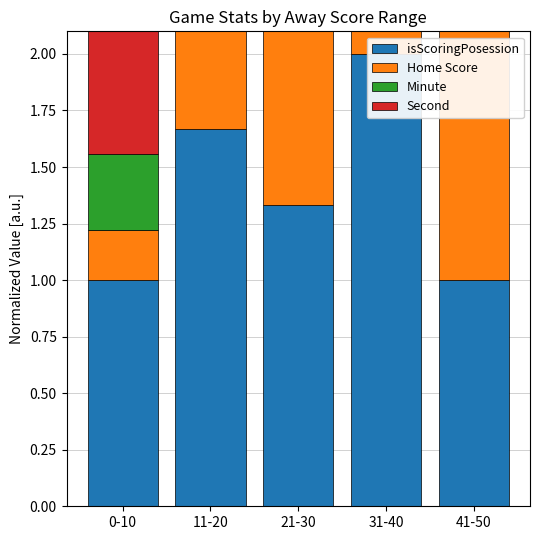

What is the label of the 5th bar from the left?

41-50